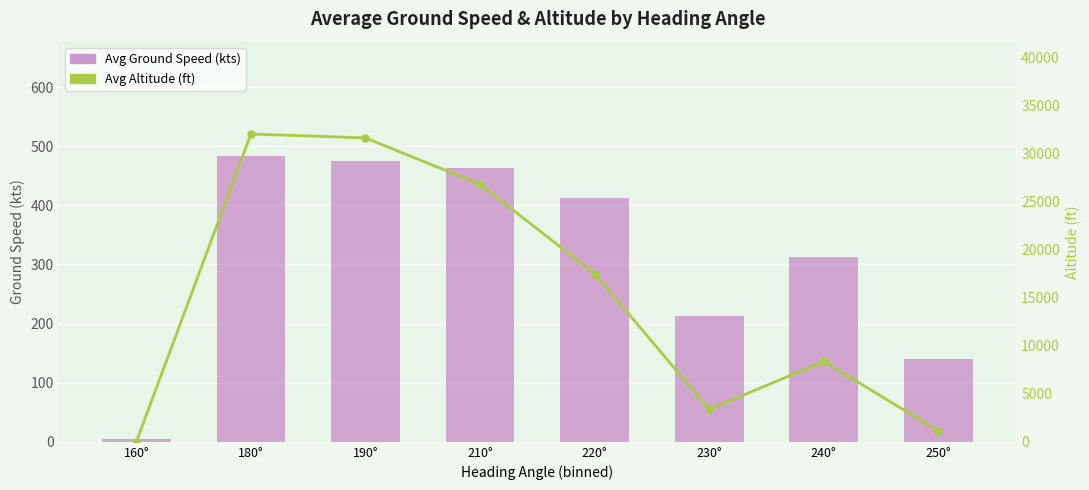

What is the difference between the maximum and minimum values in the Avg Altitude (ft) series?

32001.9